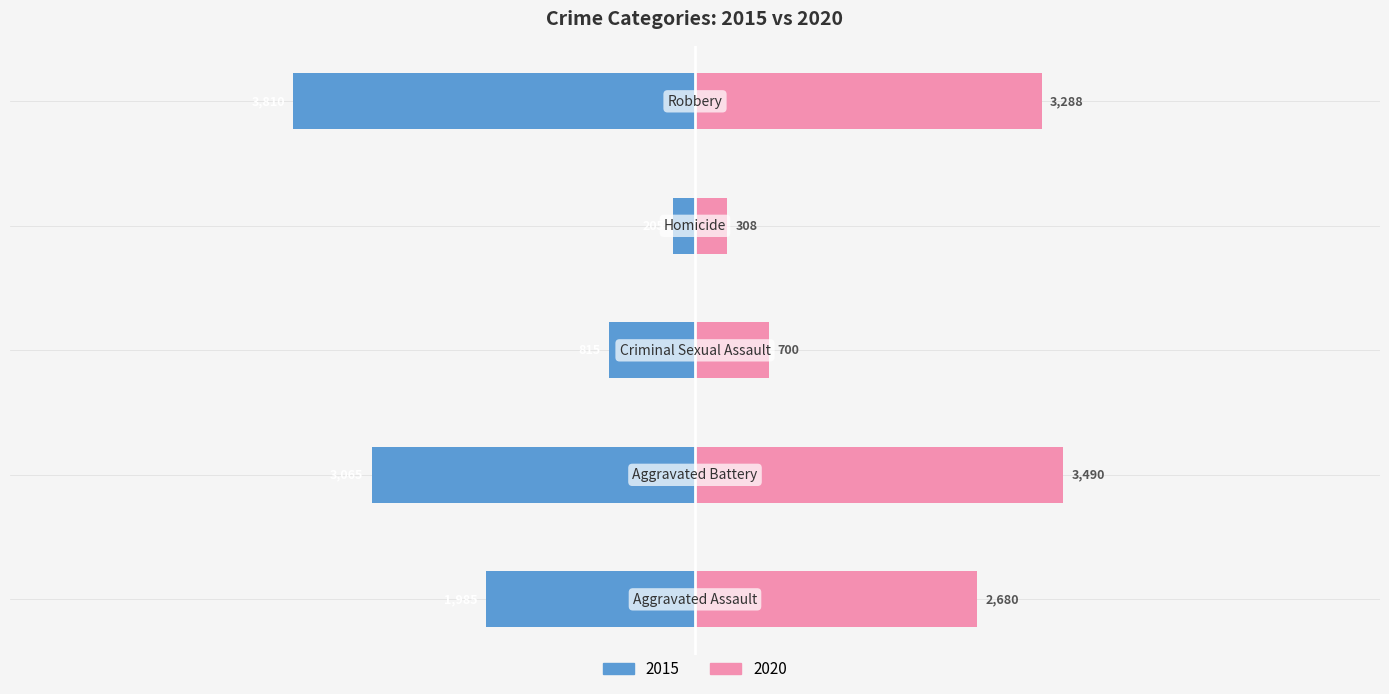

What is the difference between the 2015 values at Aggravated Battery and Criminal Sexual Assault?

2250